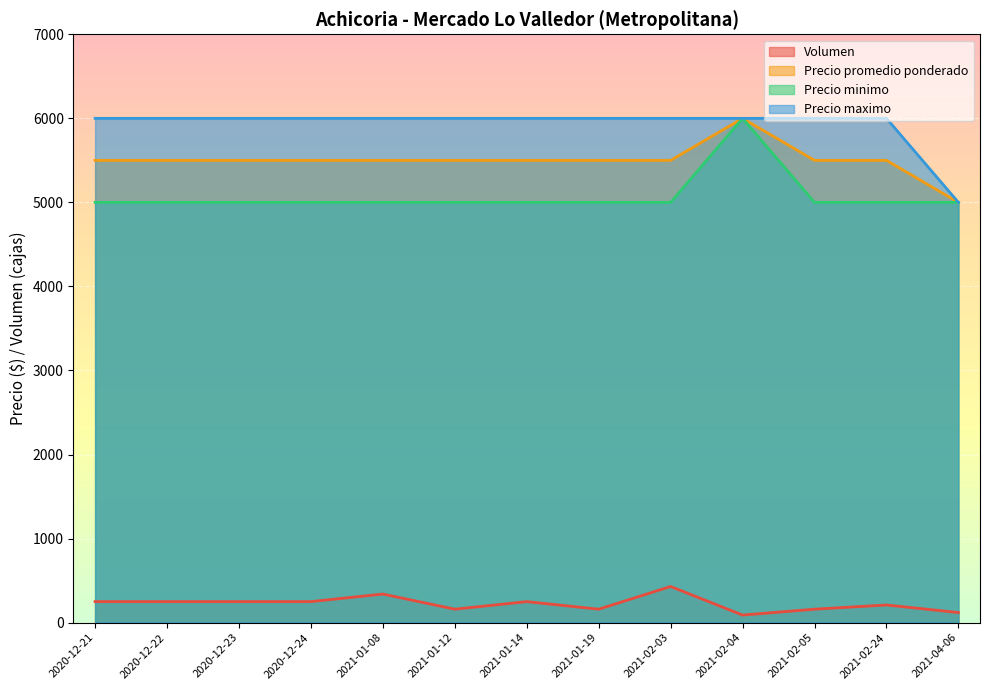

True or false: Precio maximo and Precio promedio ponderado cross at least once.

False